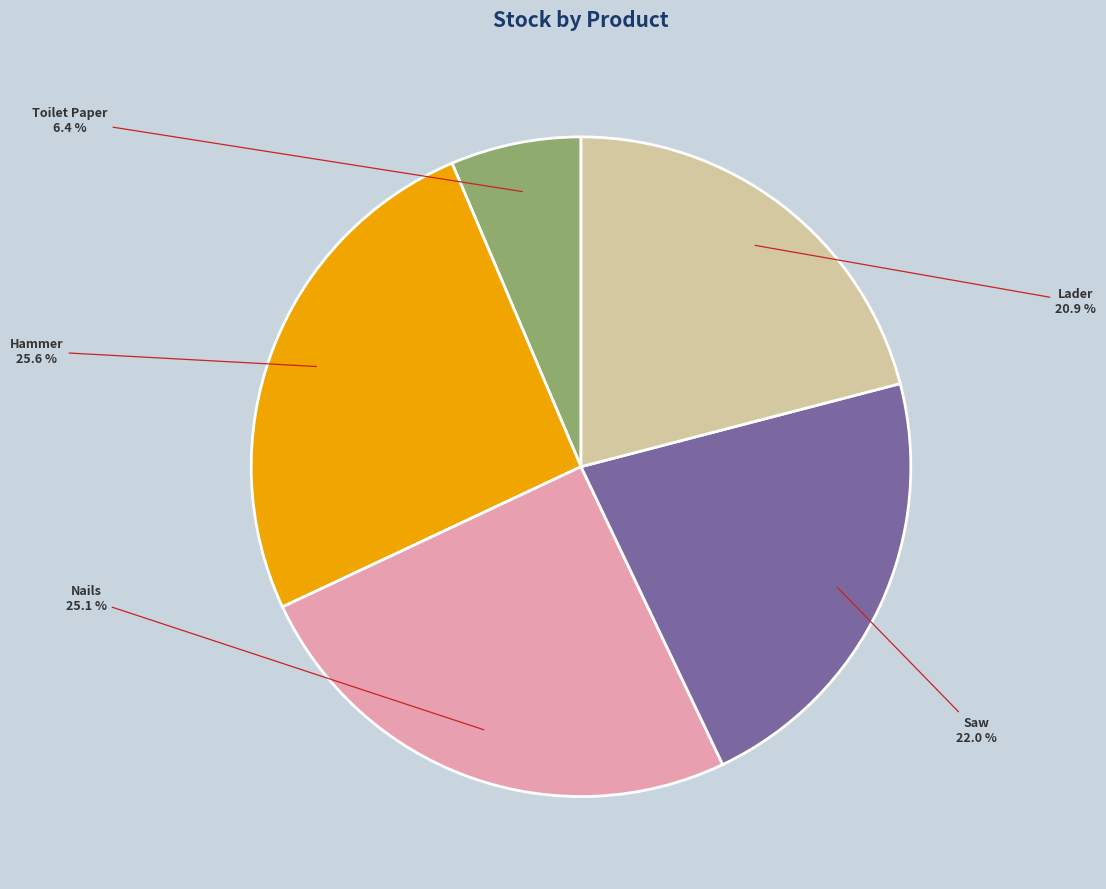

To the nearest percent, what is the difference between the Nails and Lader slice percentages?

4%